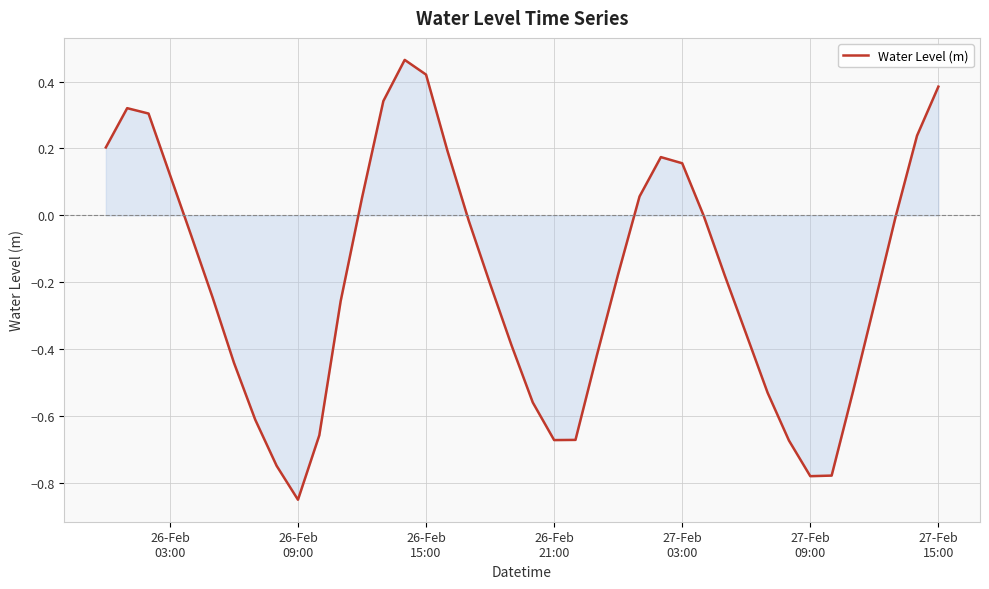

What is the smallest value displayed?

-0.8